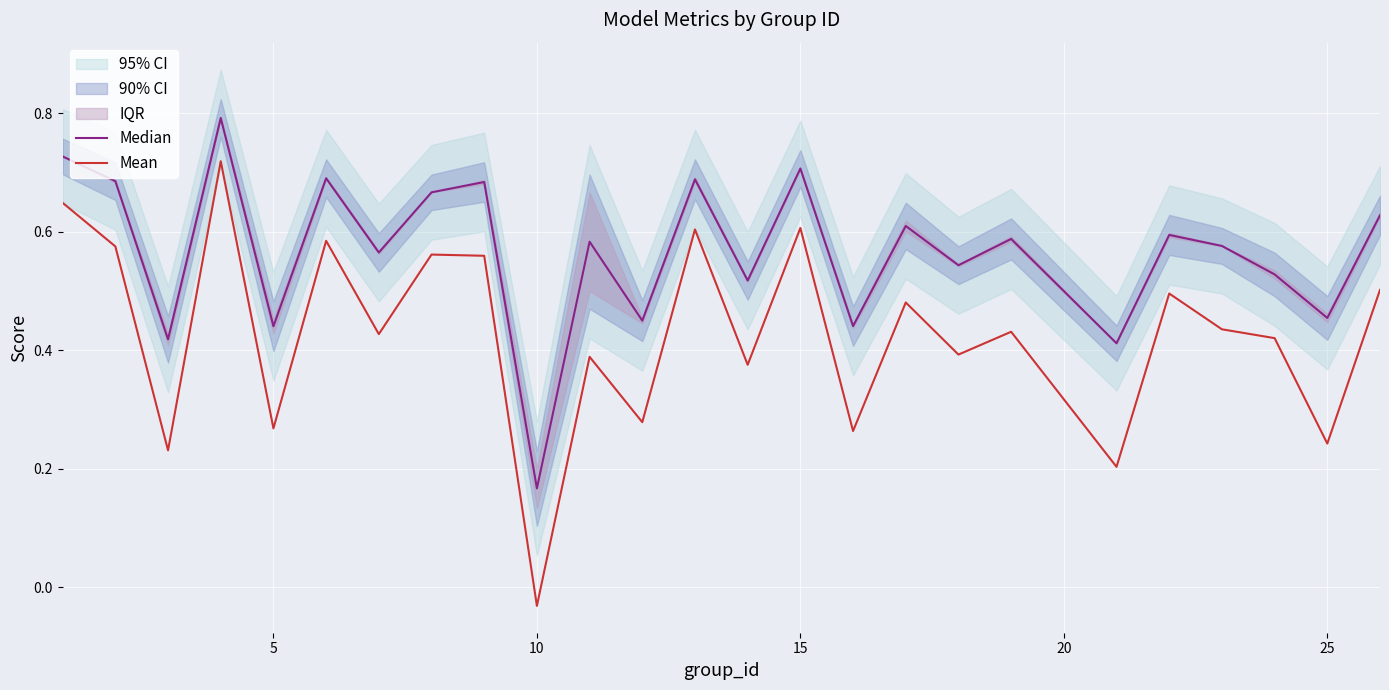

True or false: Median has more than 1 points higher than both neighbors.

True